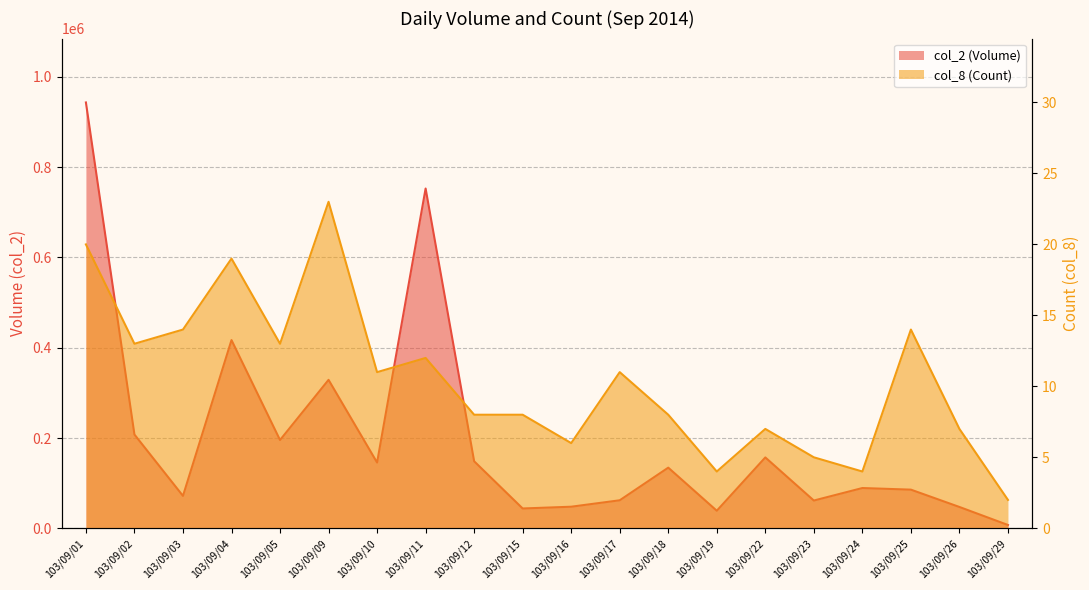

At which label does col_2 (Volume) reach its peak?

103/09/01